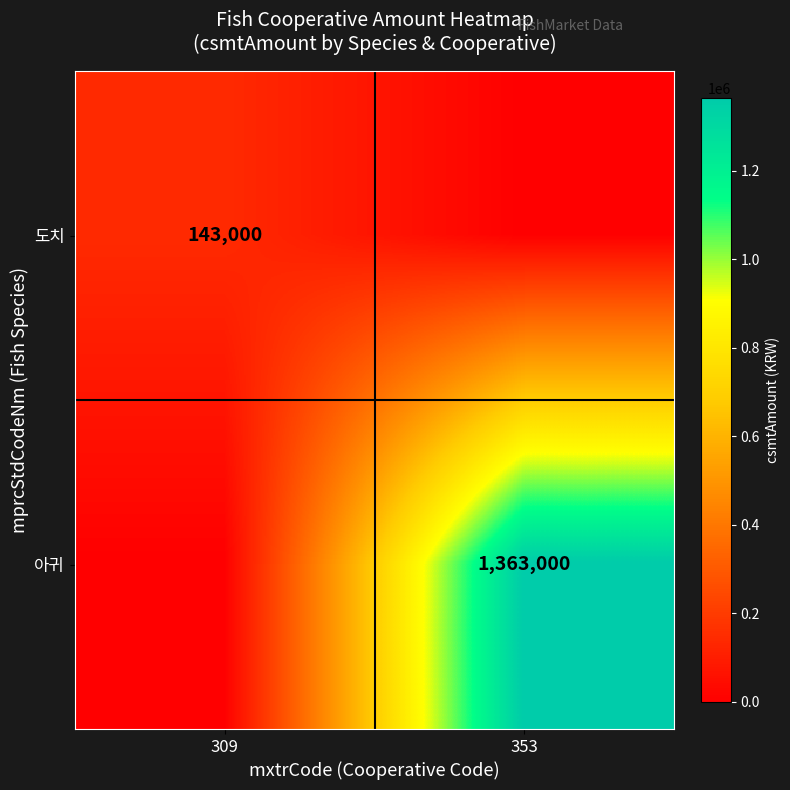

True or false: 아귀 has a value of 409295 at 353.

False